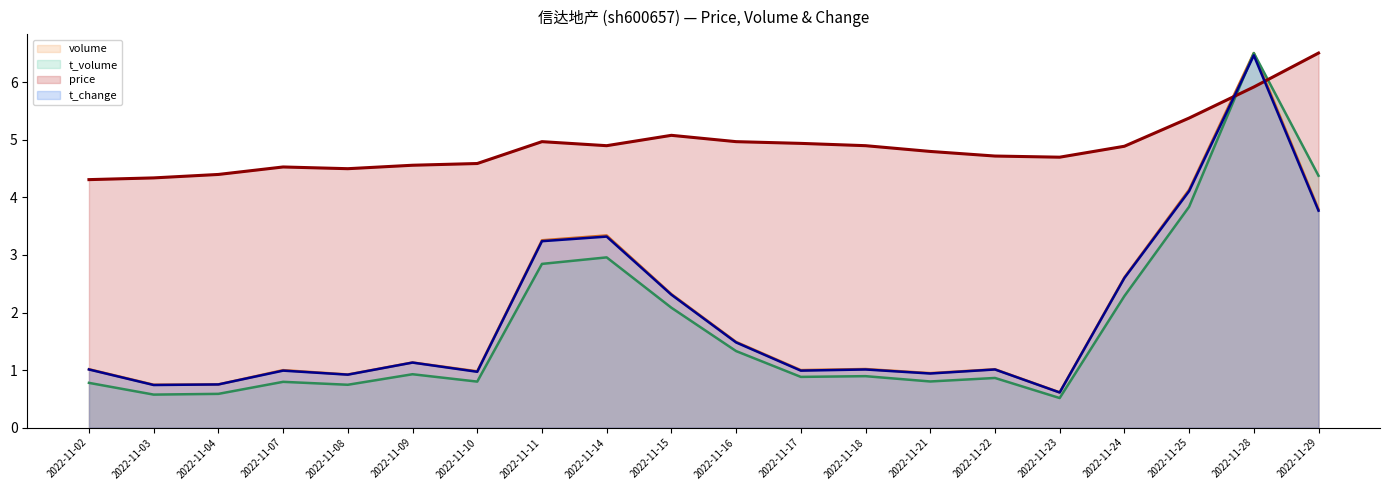

What is the value of the t_volume point at the 2nd from the left?

0.6